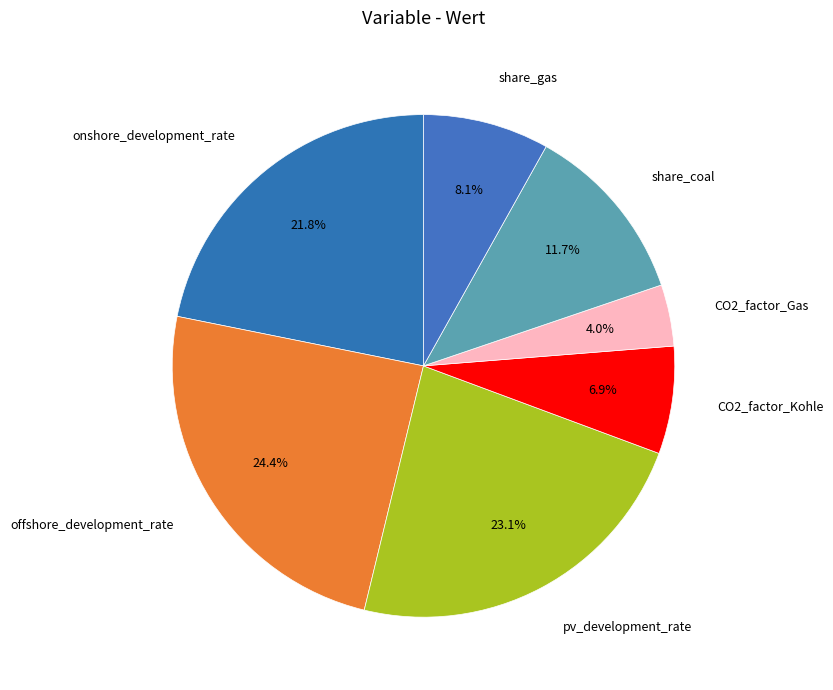

What is the total percentage of share_gas and share_coal?

19.8%